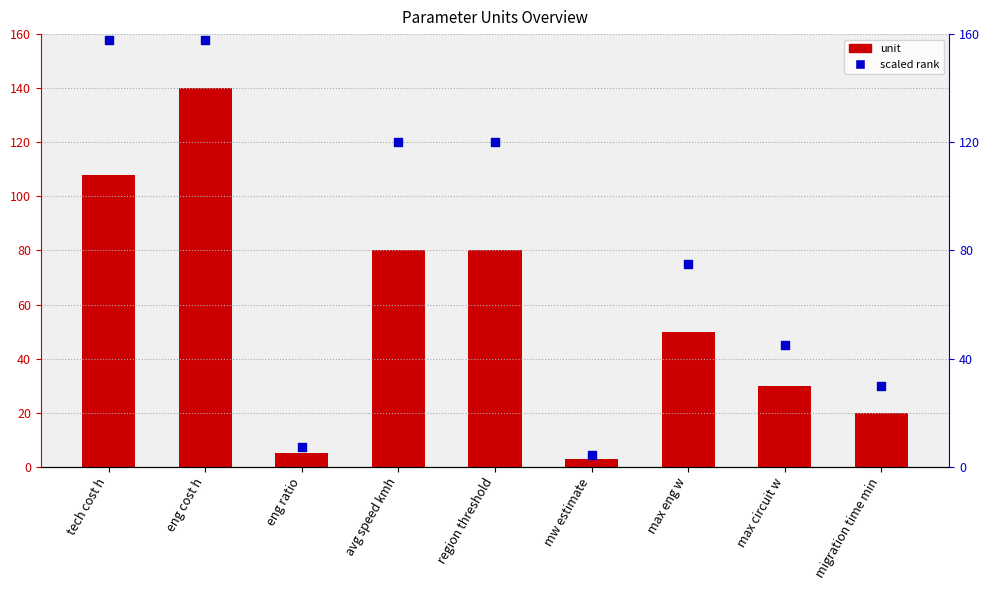

At which category is the sum across all series the highest?

eng cost h